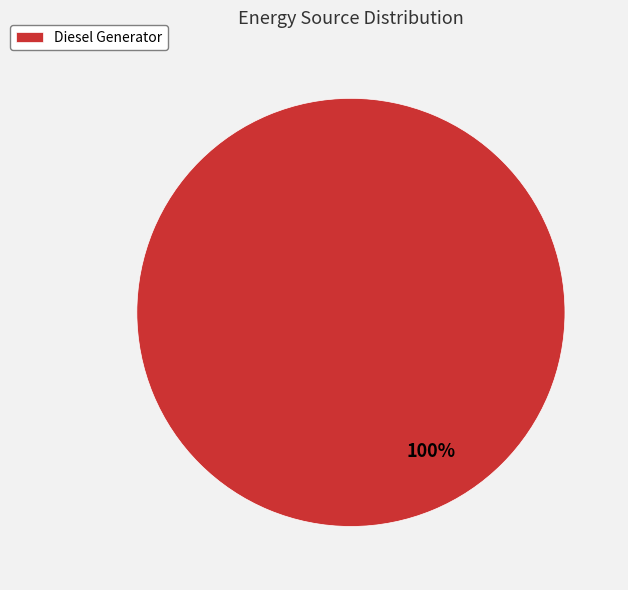

To the nearest percent, what portion does Diesel Generator represent?

100%